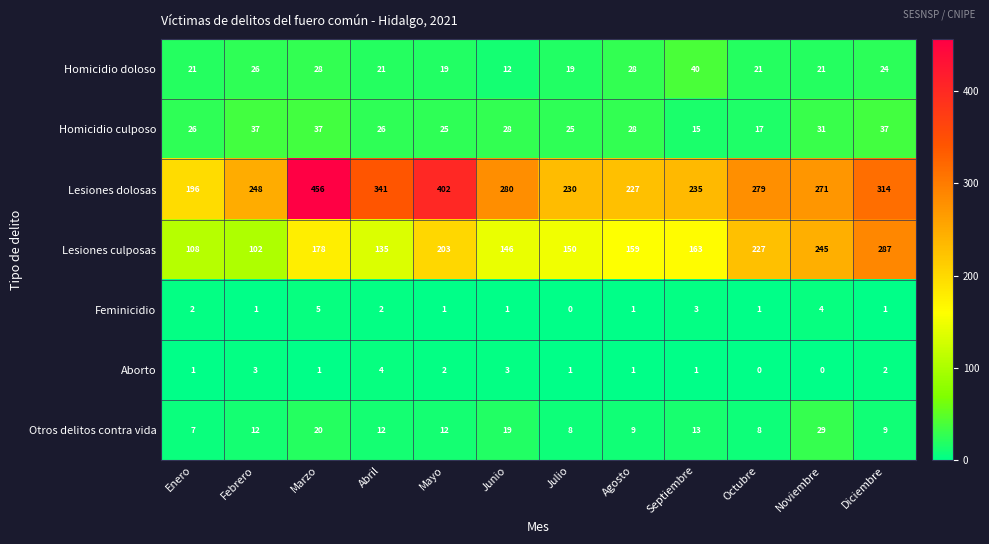

True or false: Homicidio culposo has a value of 28 at Junio.

True